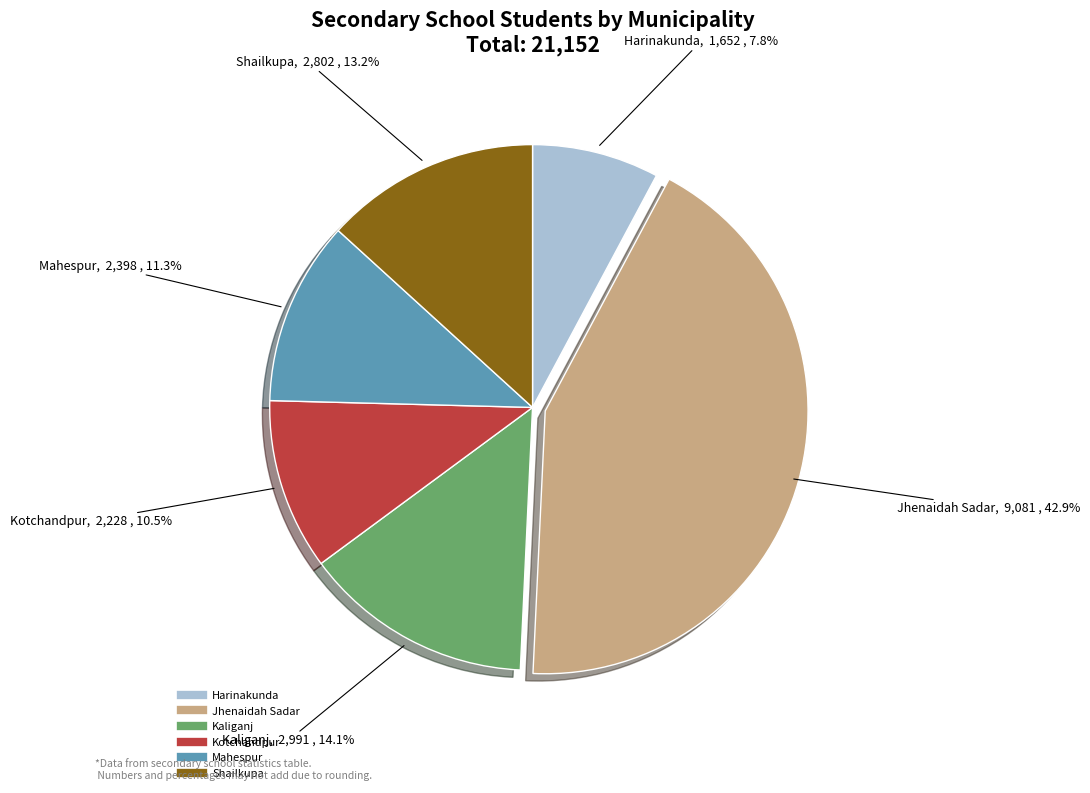

Which category has the biggest portion of the pie?

Jhenaidah Sadar